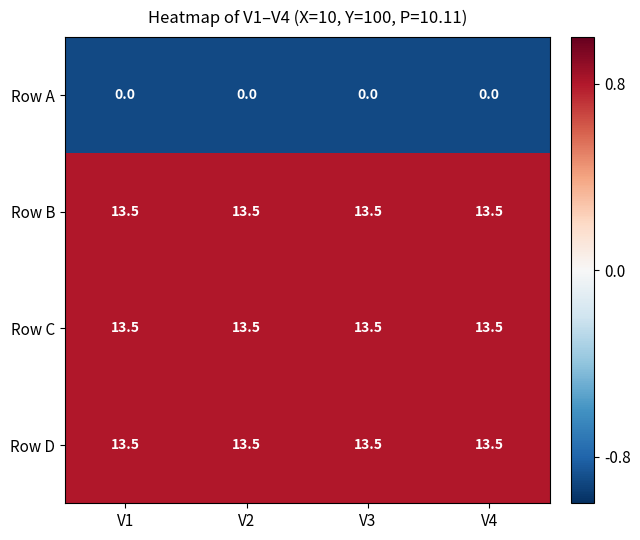

What is the approximate value of Row D at V1?

13.5